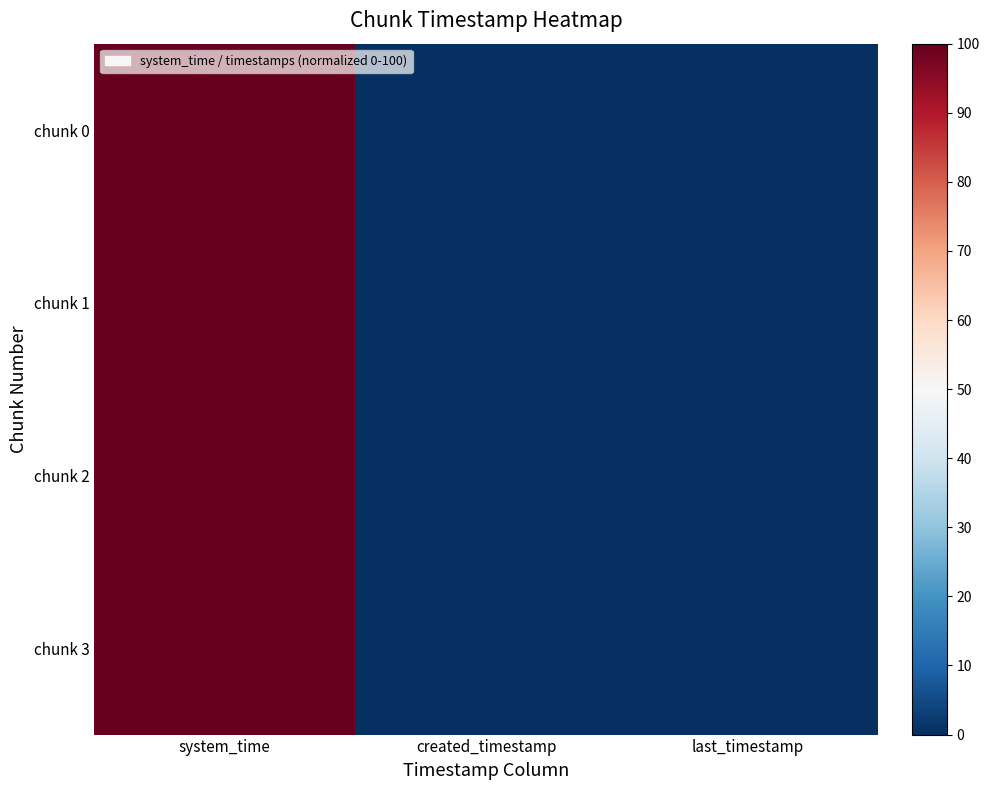

List the series in order of their peak value, lowest first.

chunk 0, chunk 1, chunk 2, chunk 3